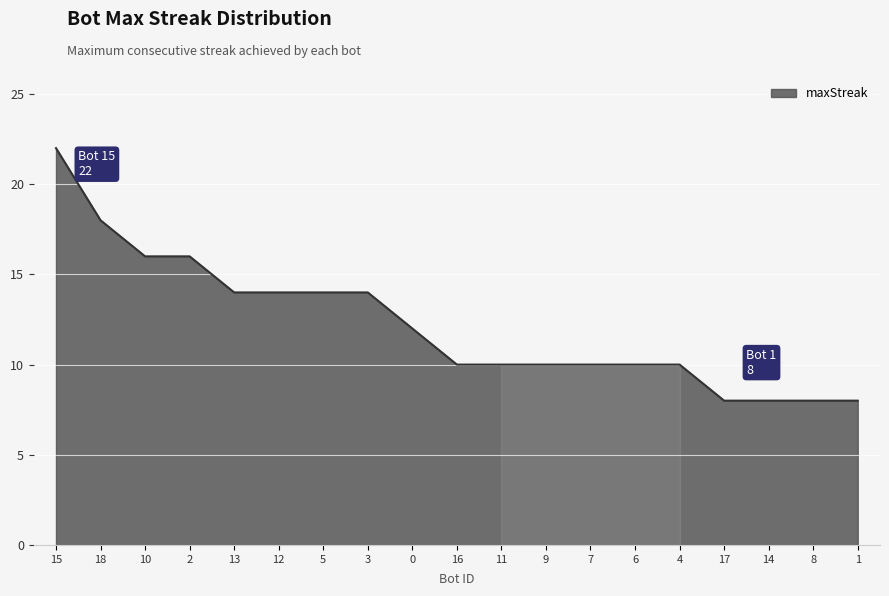

What is the change in value from 18 to 0?

-6